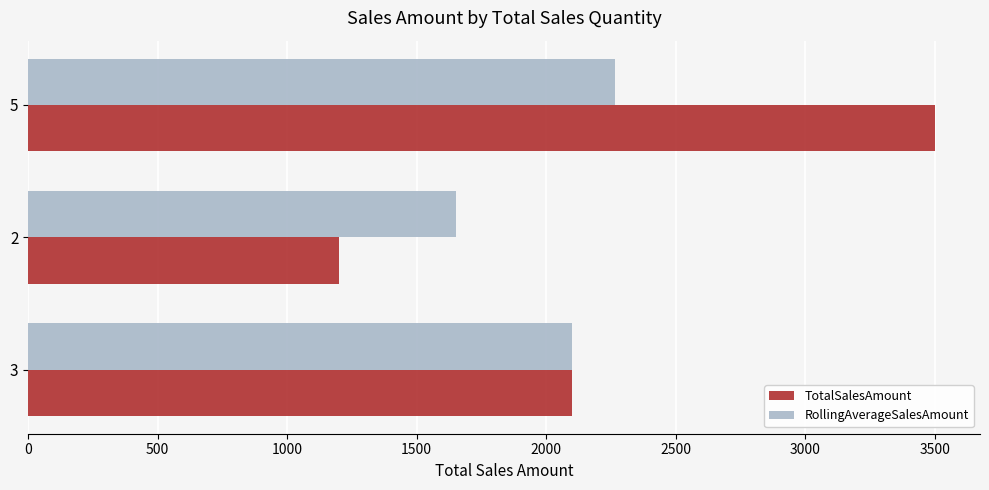

What is the sum of all RollingAverageSalesAmount values?

6016.7